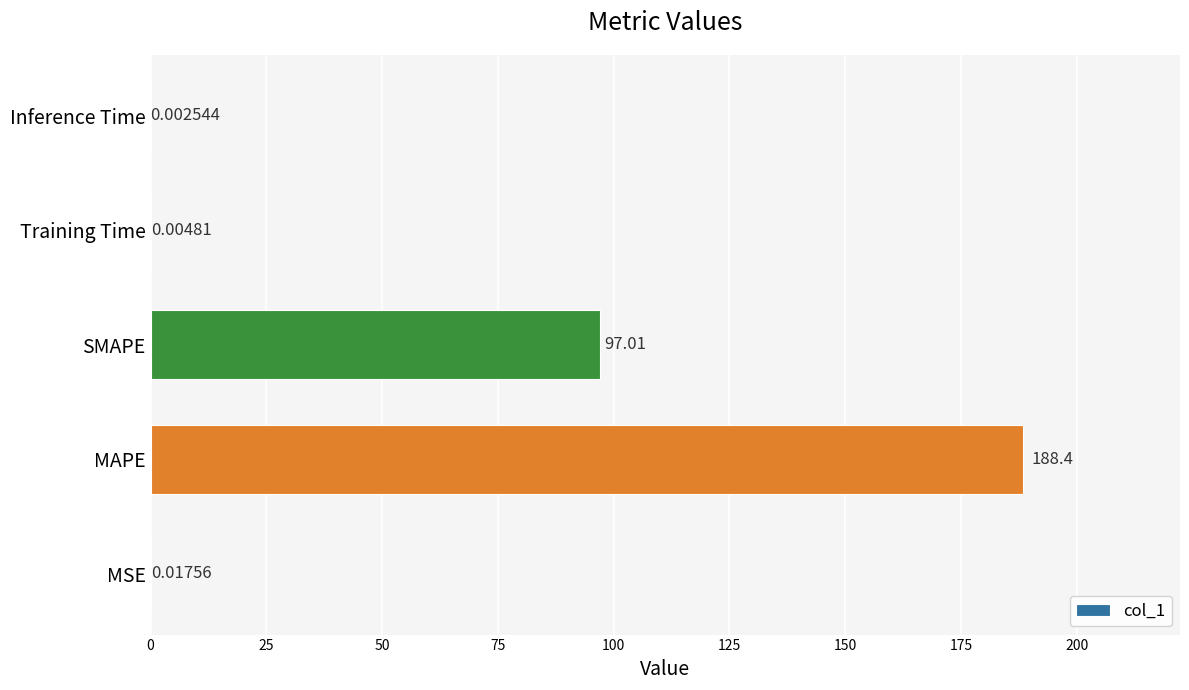

Which label corresponds to the largest value in the chart?

MAPE